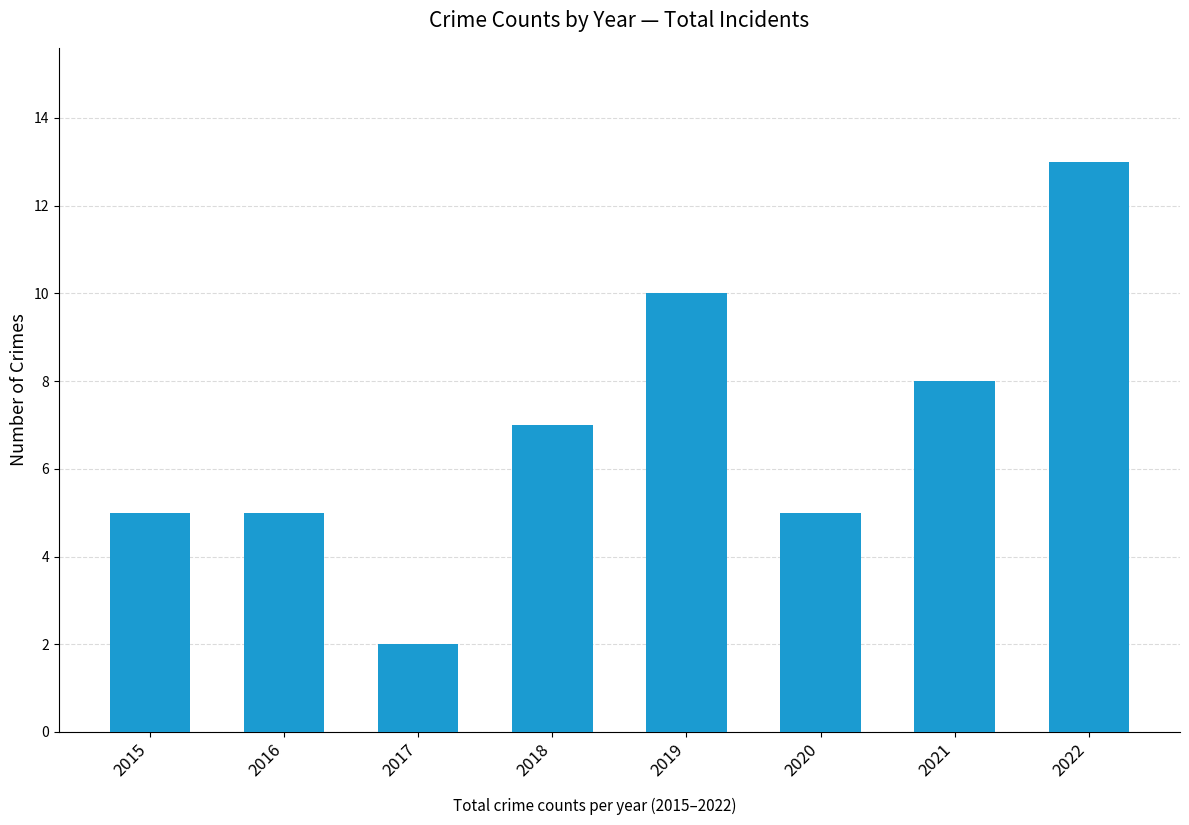

Are the bars horizontal?

No